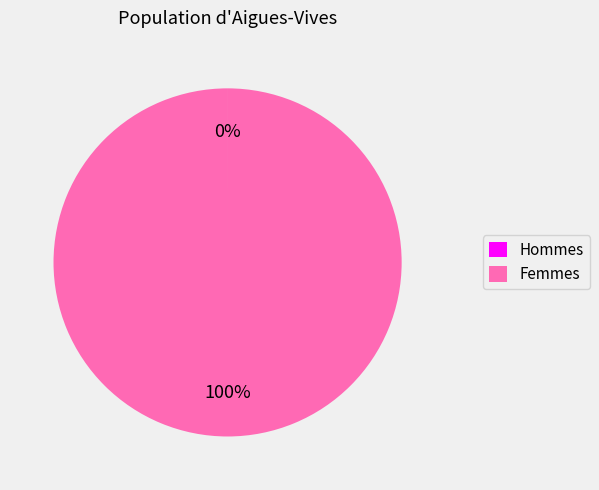

What percentage is the Femmes slice, to the nearest percent?

100%